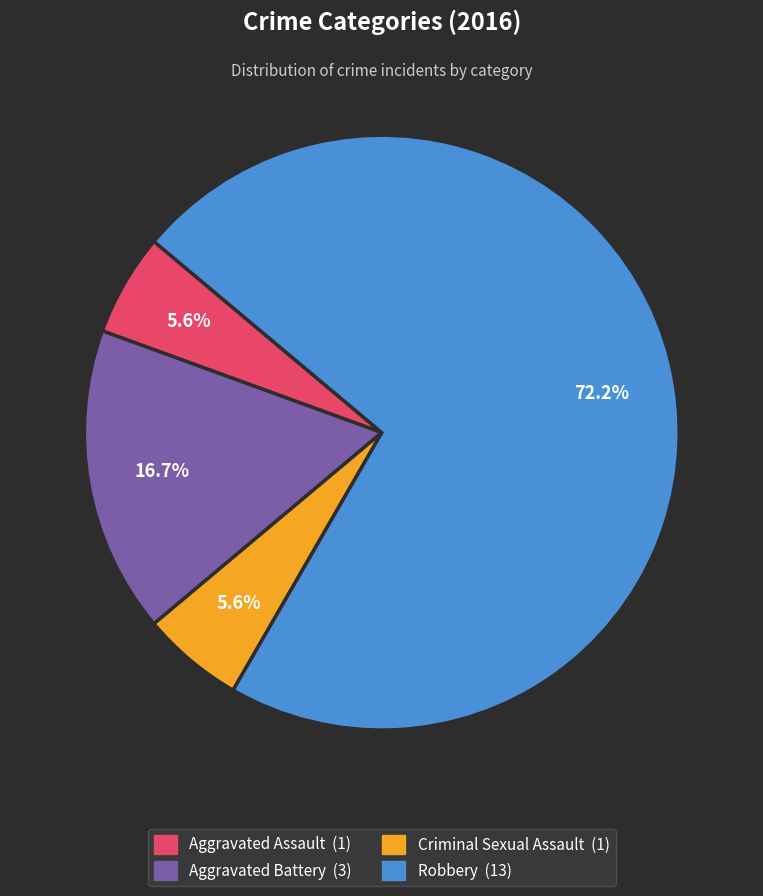

Combined, do Aggravated Assault and Robbery account for over 50%?

Yes